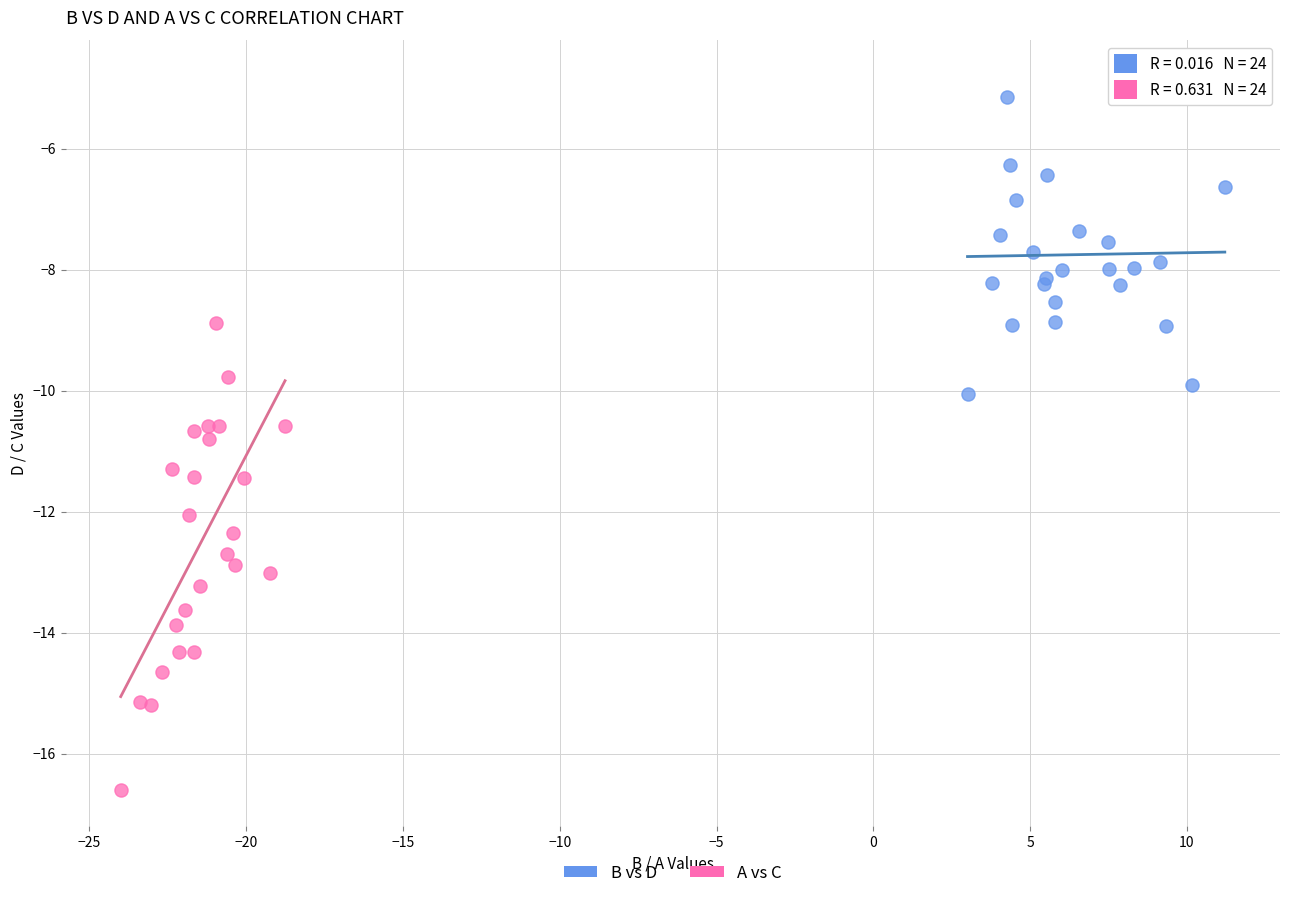

Which series reaches the maximum Y coordinate?

B vs D